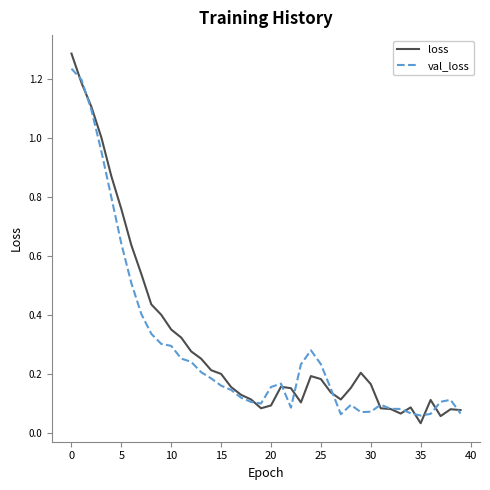

After their last crossing, which series has the higher values: val_loss or loss?

loss